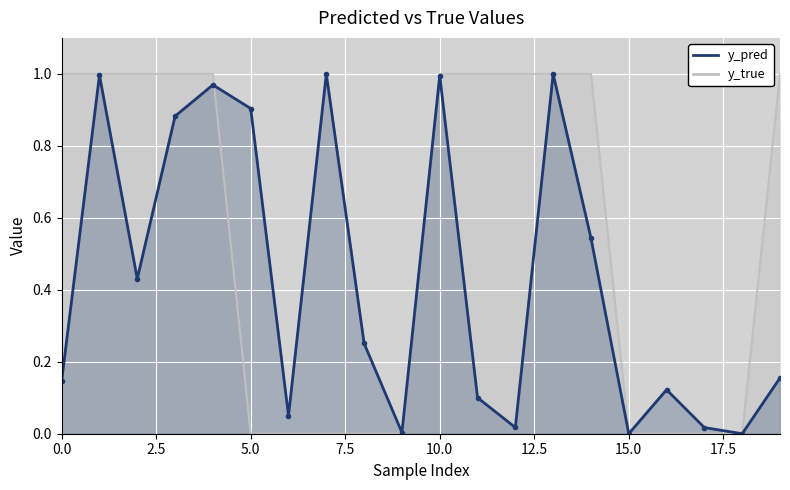

What is the approximate value of y_pred at 8?

0.3